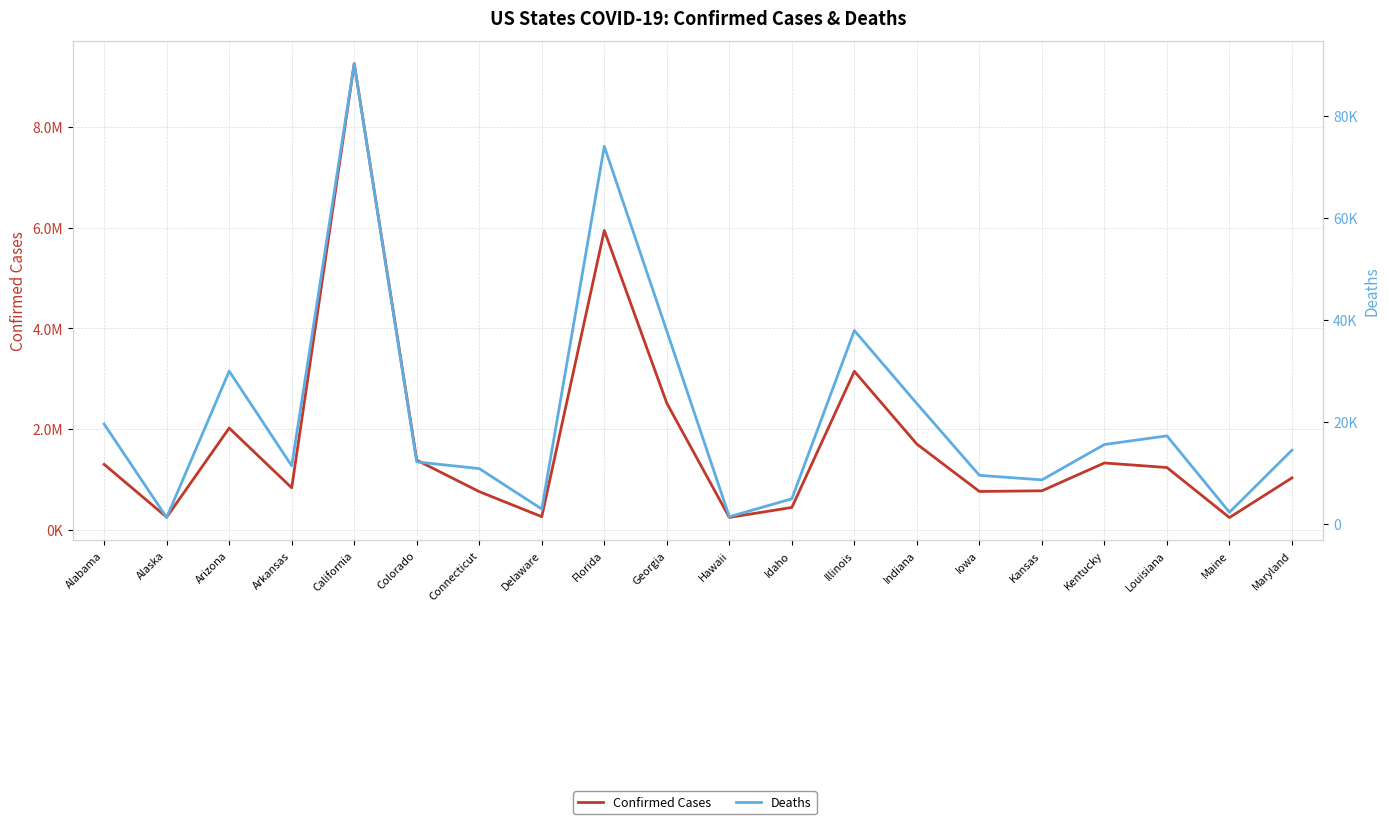

Where is Deaths nearest to the value 45738?

Illinois